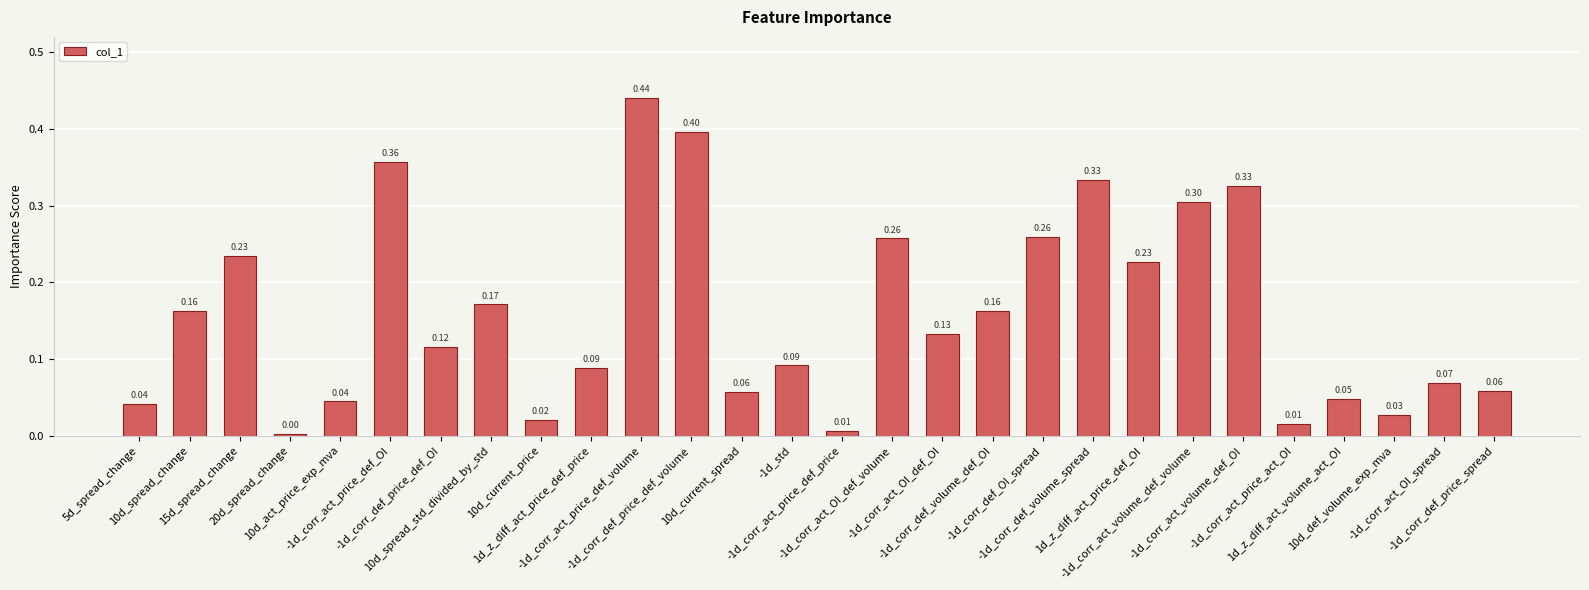

How many bars are there in total?

28